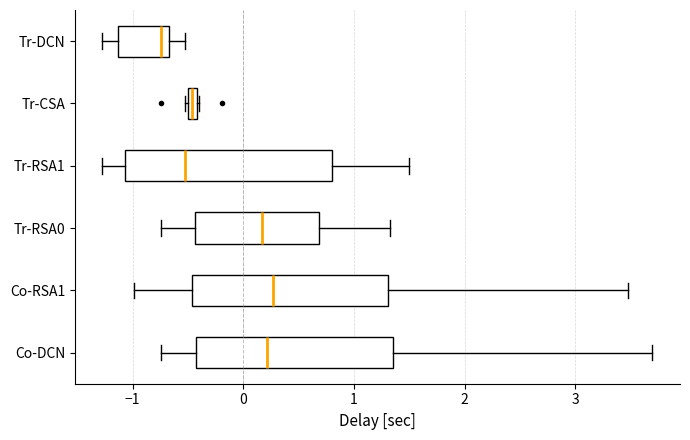

Which box's median line is the furthest to the left?

Tr-DCN